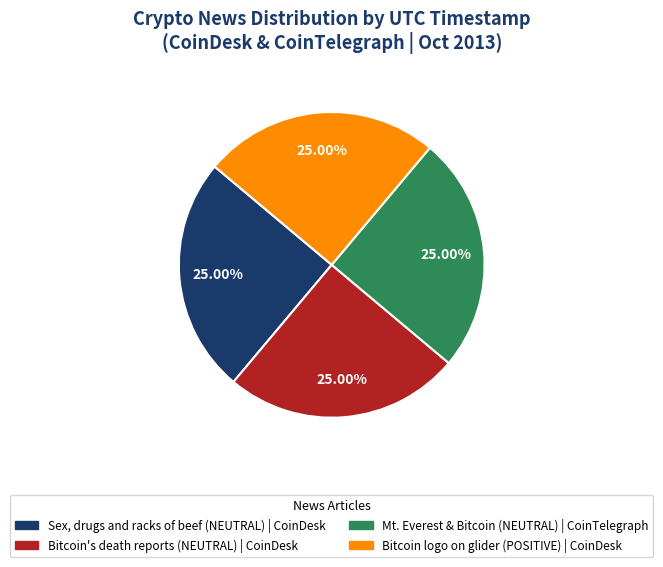

Is there a majority slice in this chart?

No